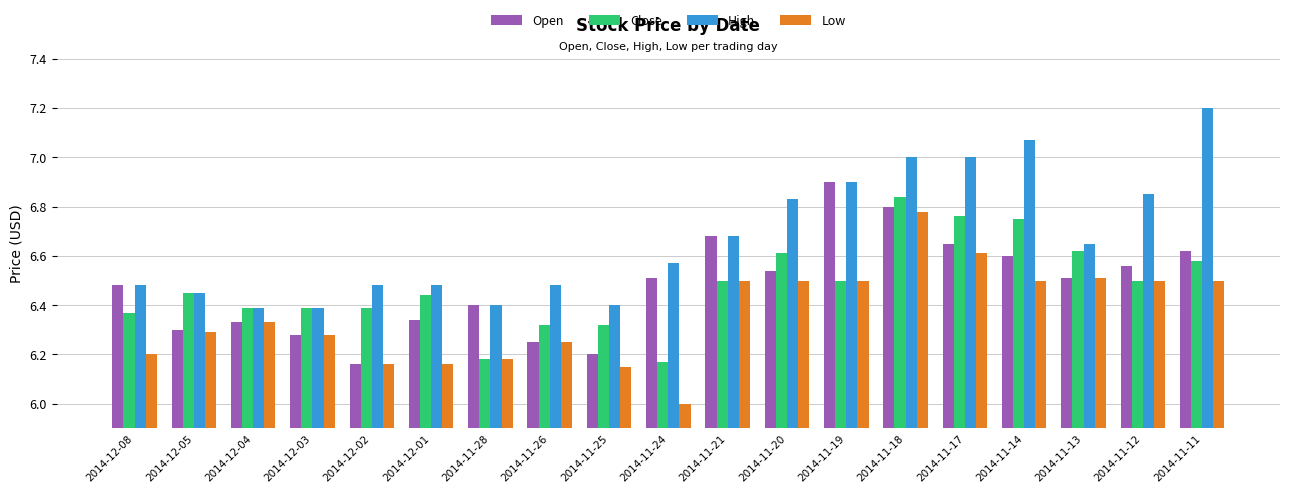

What is the difference between the maximum and minimum values in the High series?

0.8